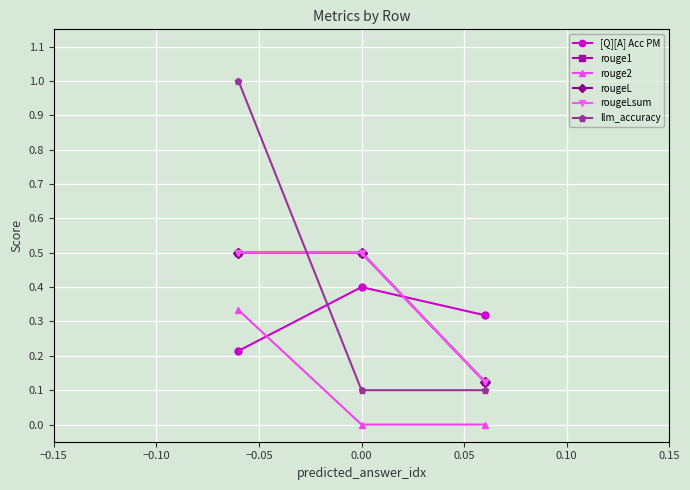

Is this an area chart (filled region under the line)?

No